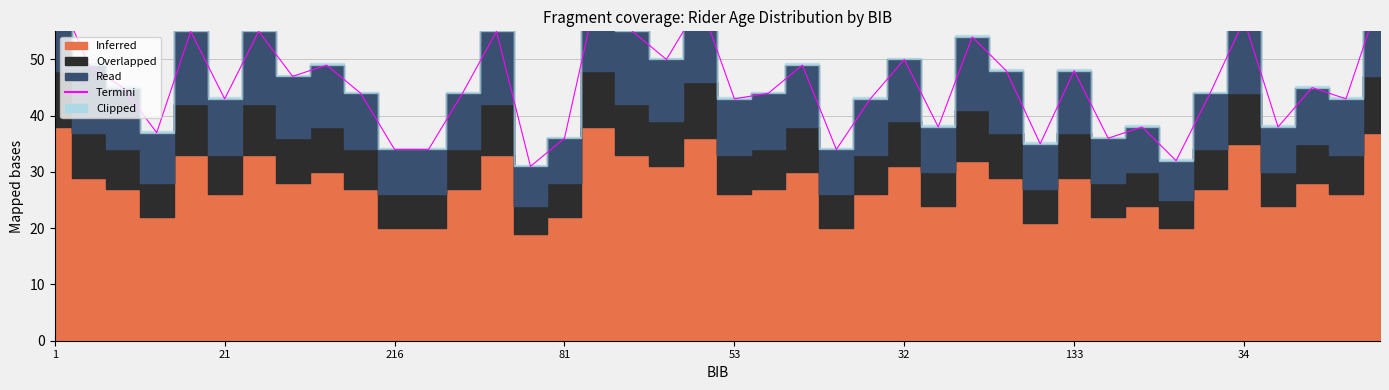

What is the ratio of the value at 26 to the value at 16?

0.6